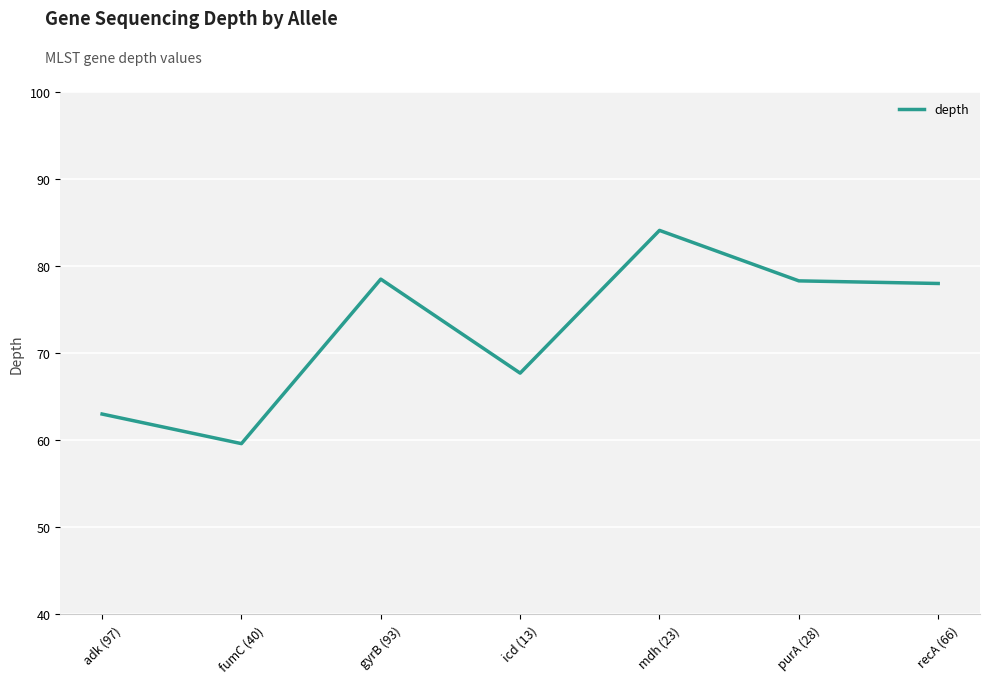

Approximately how many times larger is the value at purA (28) compared to gyrB (93)?

1.0